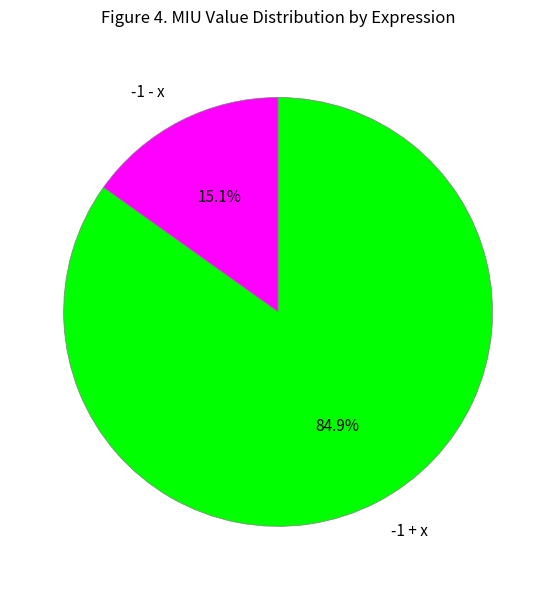

Rank the categories by value from highest to lowest.

-1 + x, -1 - x